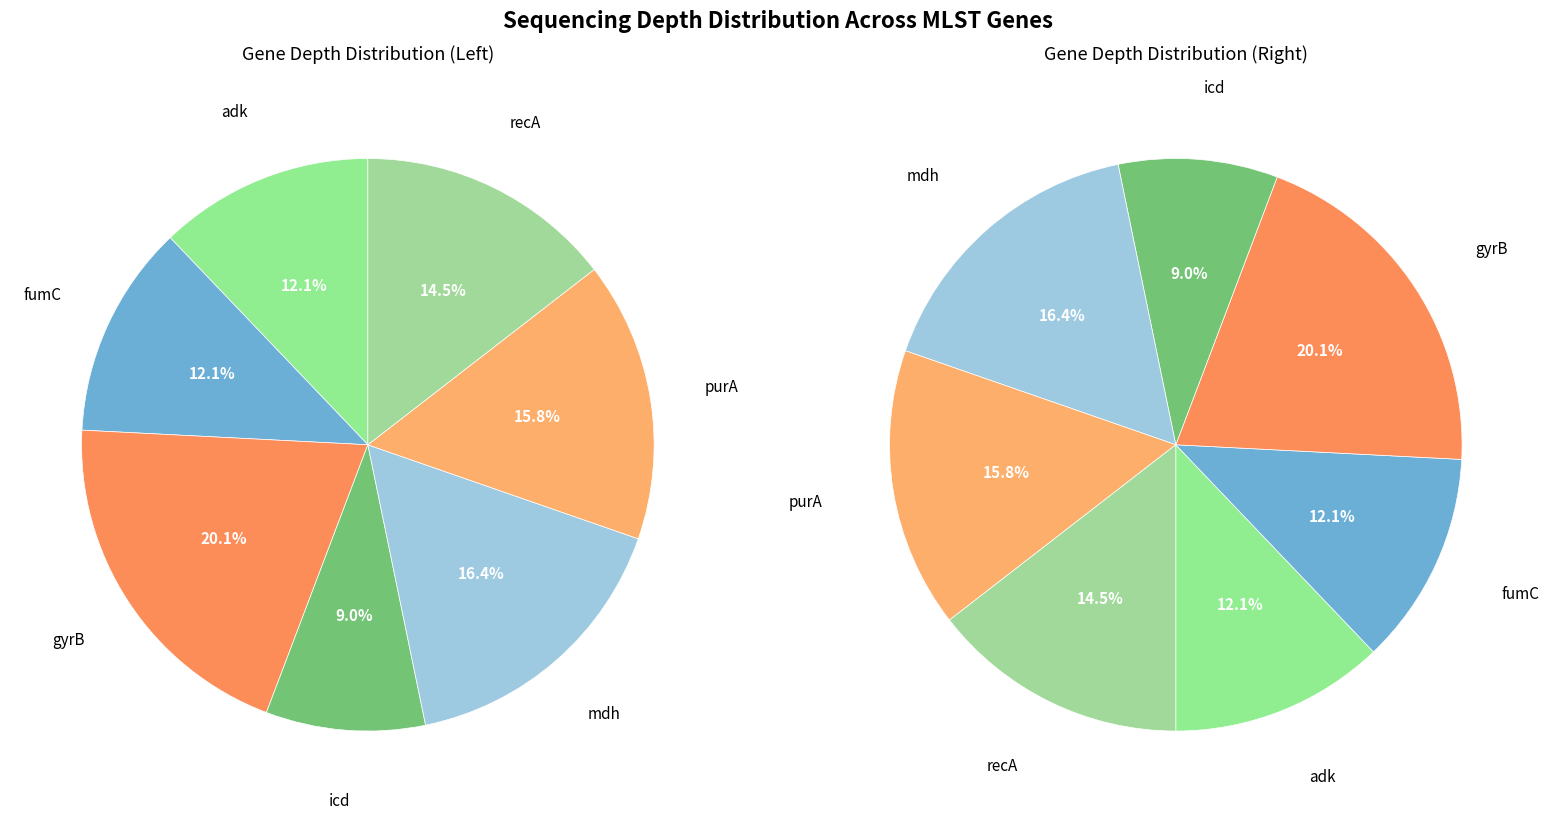

To the nearest percent, what is the difference between the adk and mdh slice percentages?

4%